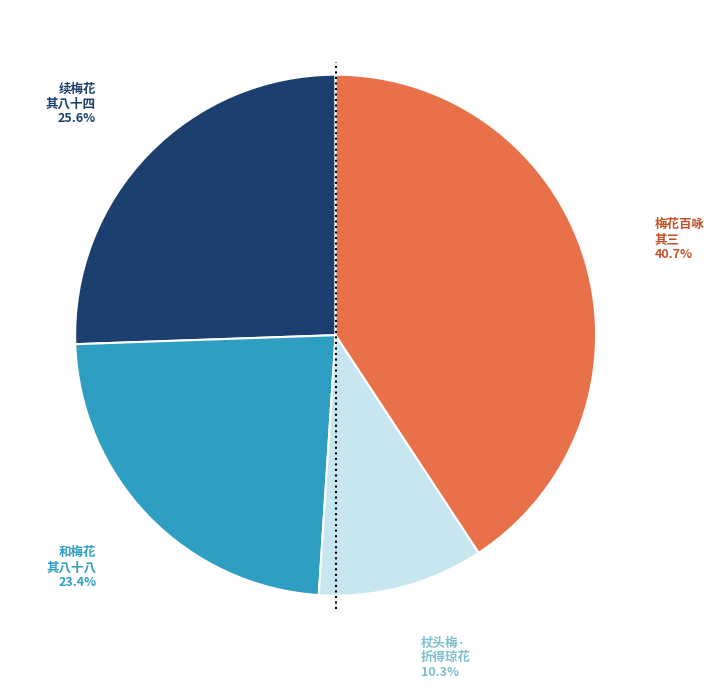

Is there a majority slice in this chart?

No